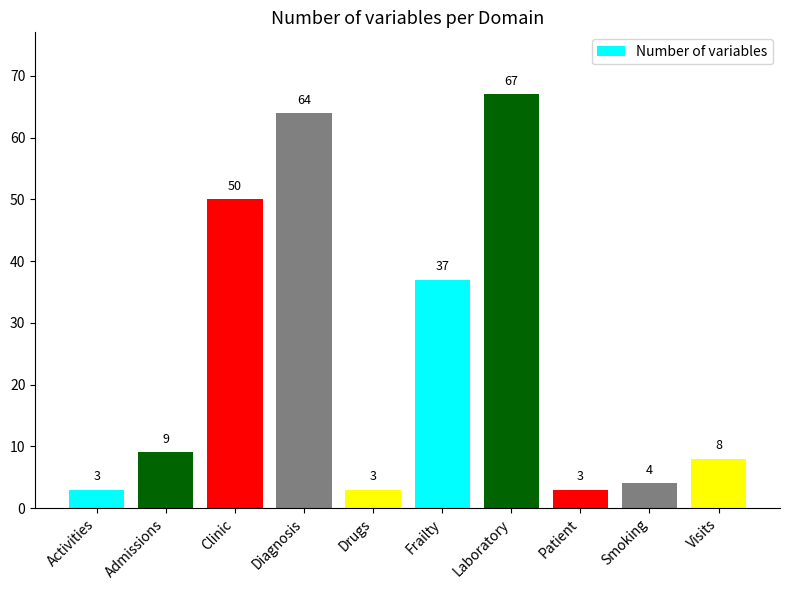

What is the difference between the second highest and second lowest values?

61